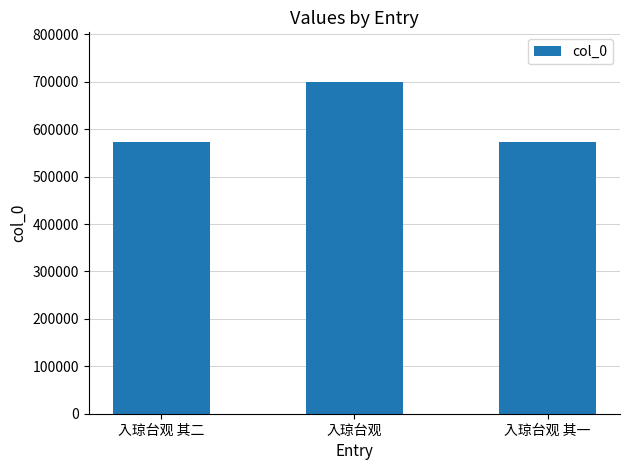

Does the chart contain stacked bars?

No